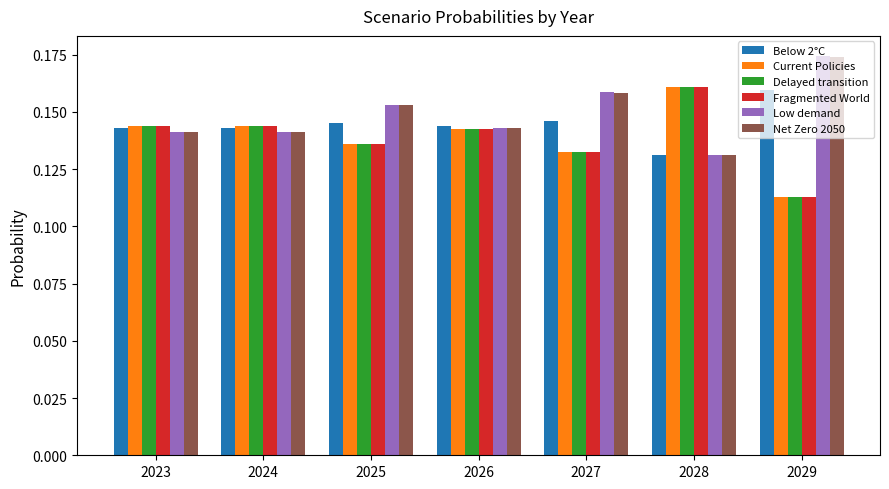

How many data points does each series have?

7